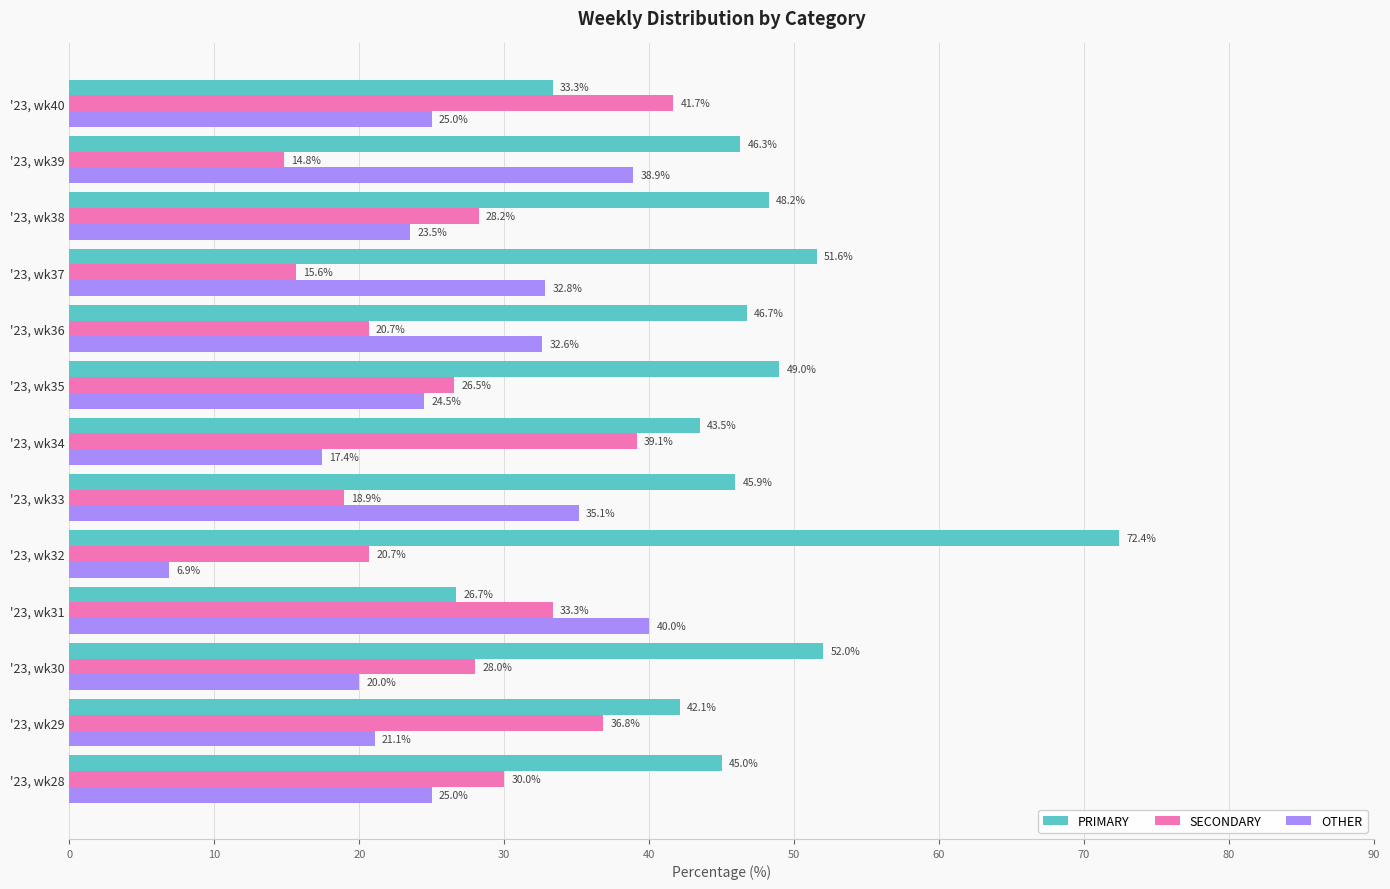

What is the average value of the SECONDARY series?

27.3